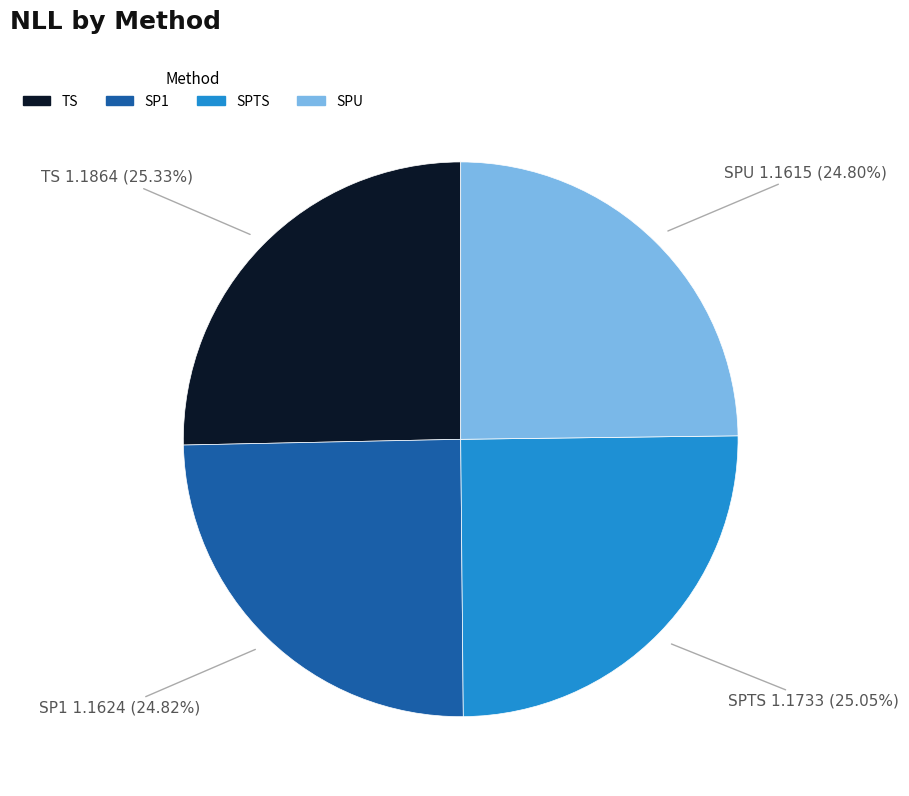

True or false: SPU accounts for 25% of the total.

True